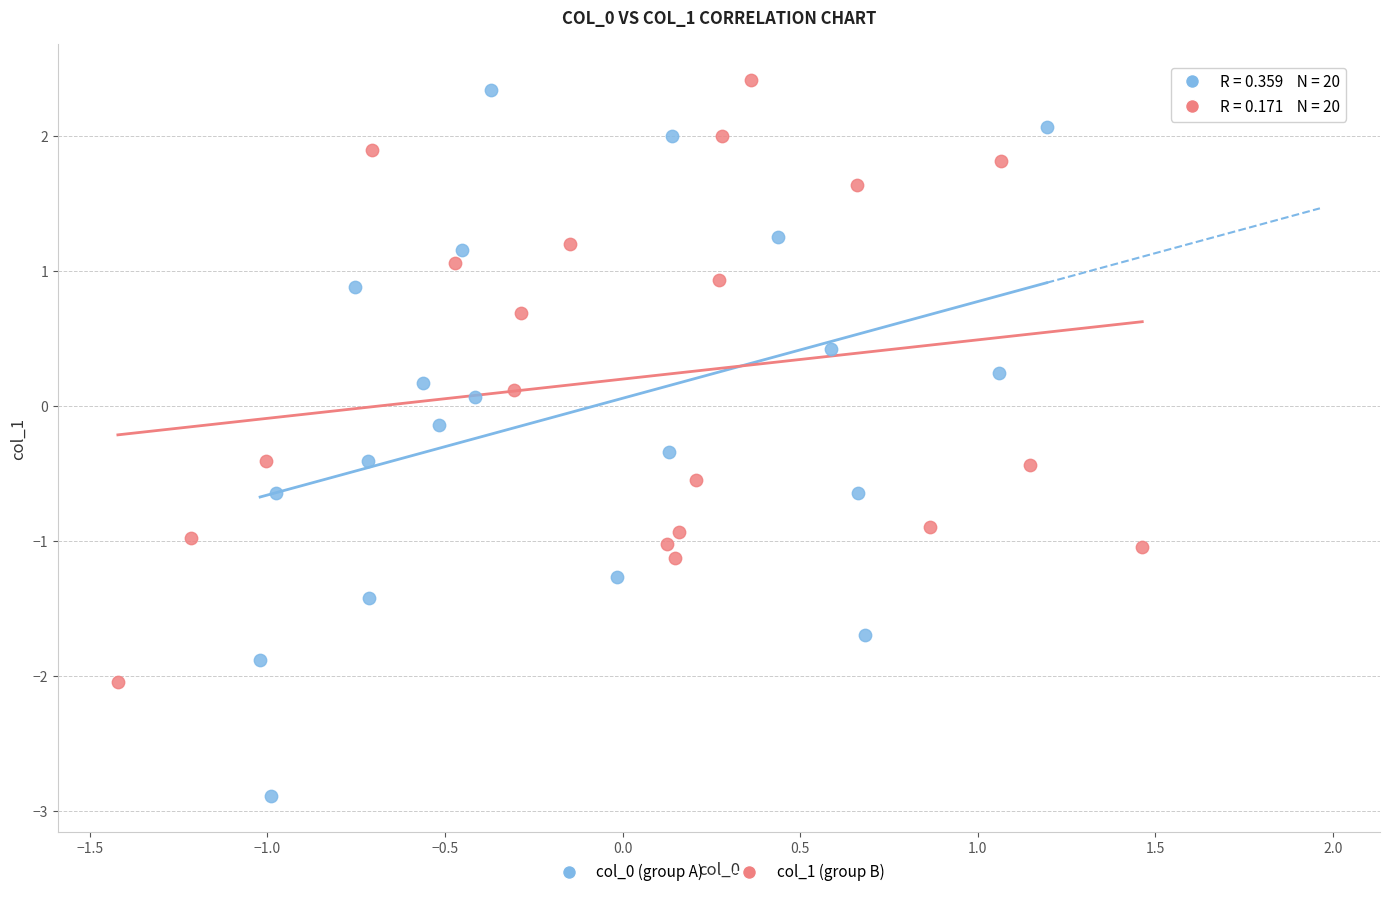

Which series has the largest Y range (max minus min)?

col_0 (group A)